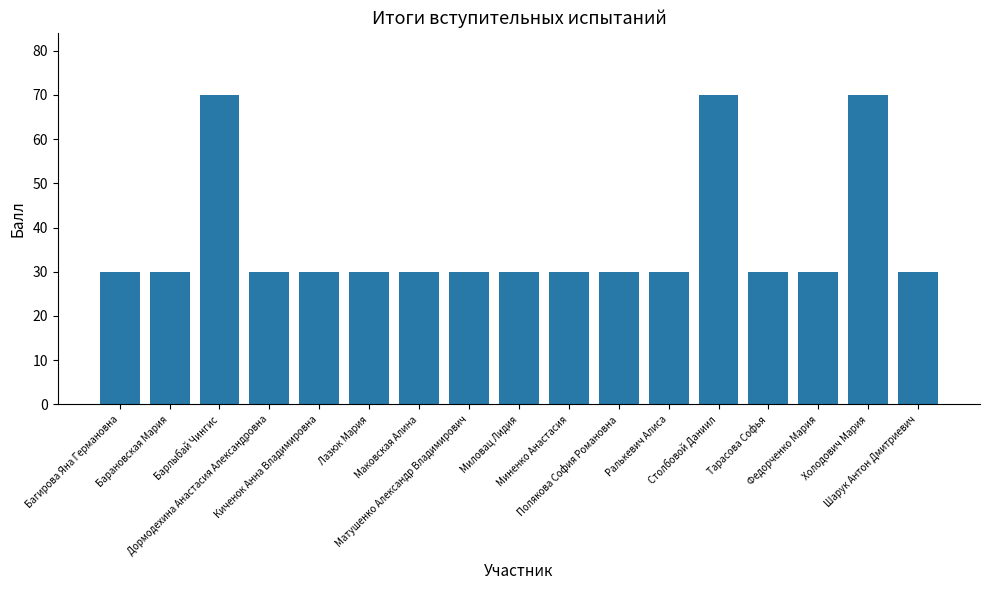

What is the difference between the maximum and minimum values?

40